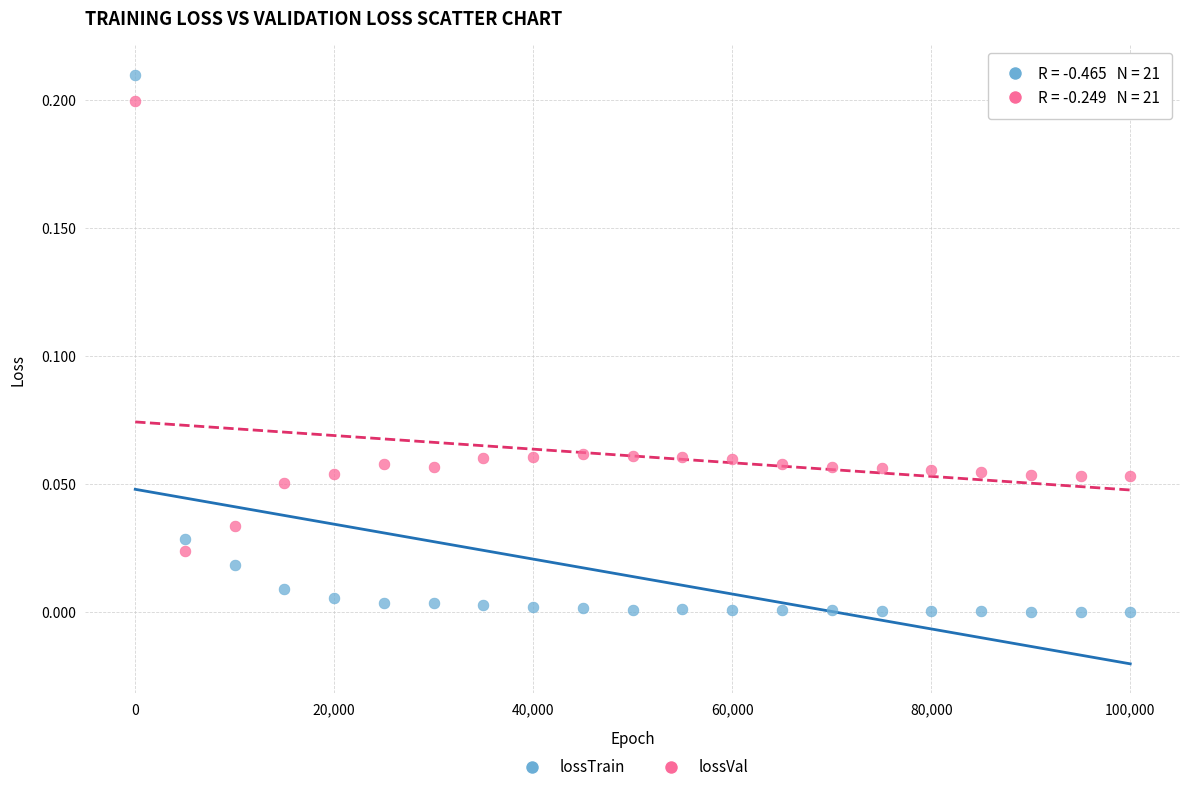

Across all data points, what is the range of X values (max minus min)?

99999.0